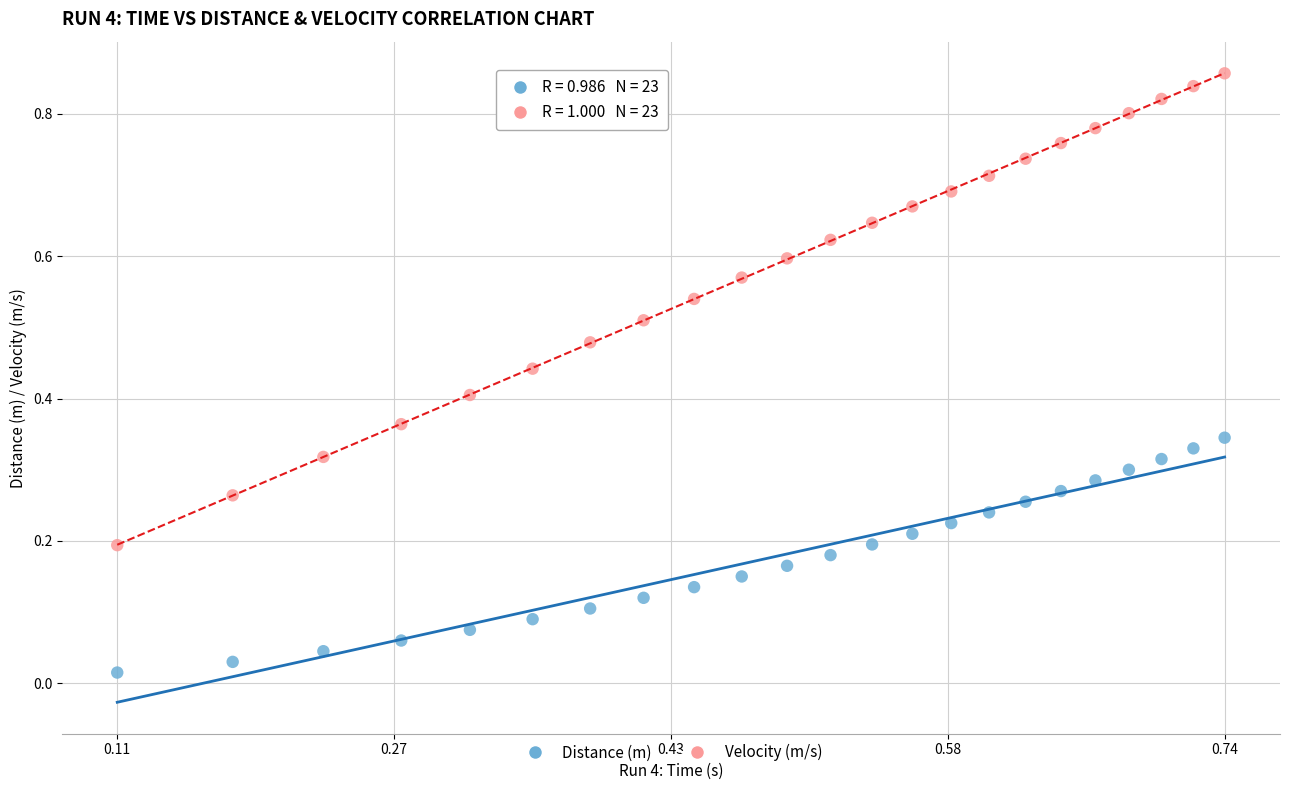

How many points are shown in the scatter plot?

46